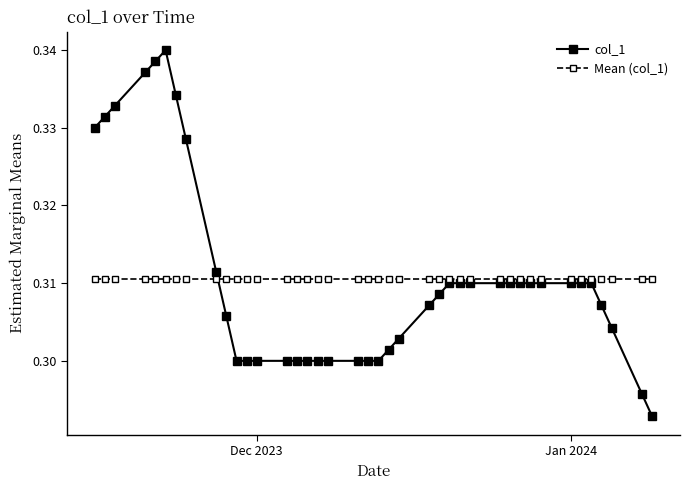

Rank the series by their maximum value, from lowest to highest.

Mean (col_1), col_1